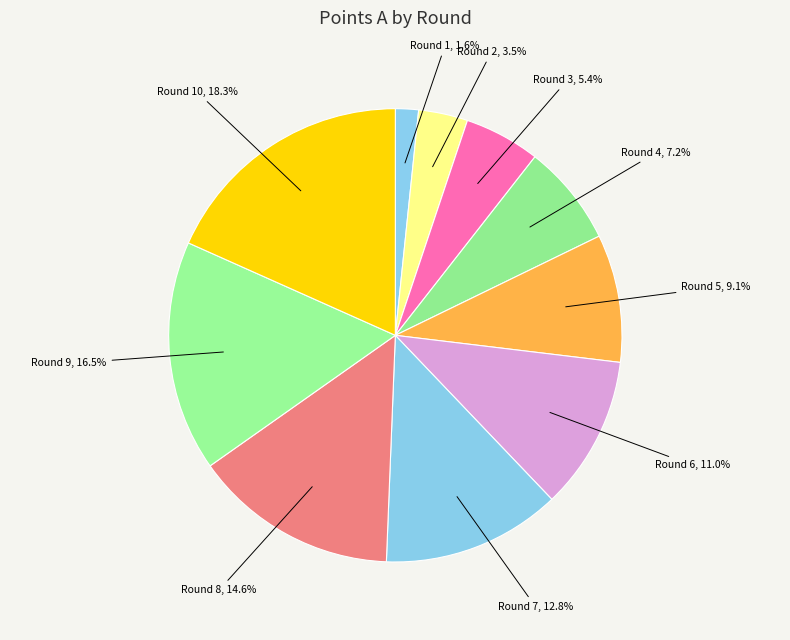

To the nearest percent, what is the difference between the Round 8 and Round 1 slice percentages?

13%